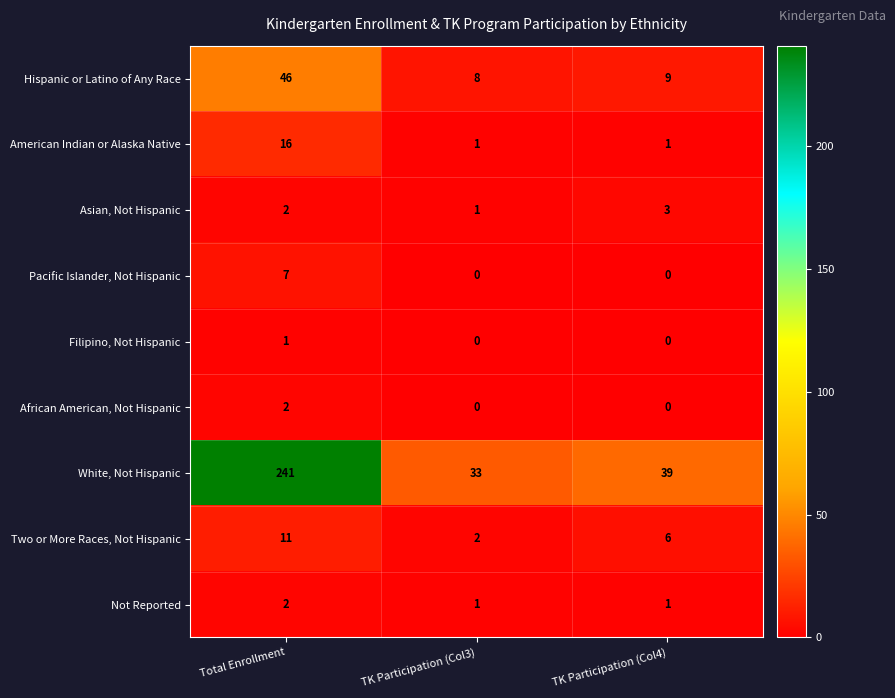

What is the sum of all White, Not Hispanic values?

313